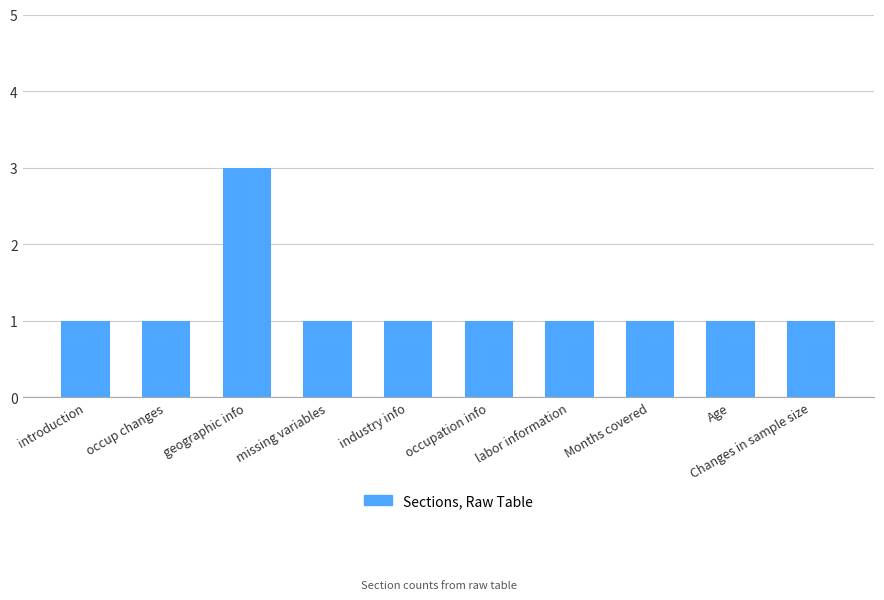

Does the chart contain stacked bars?

No